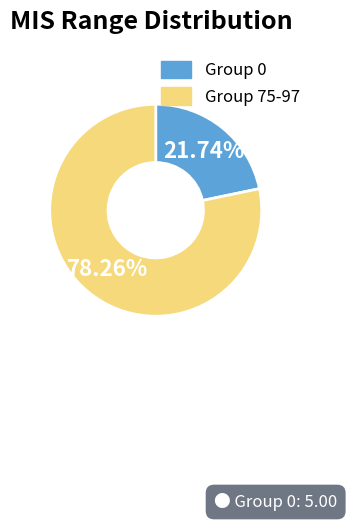

Approximately how many times larger is the value at Group 75-97 compared to Group 0?

3.6